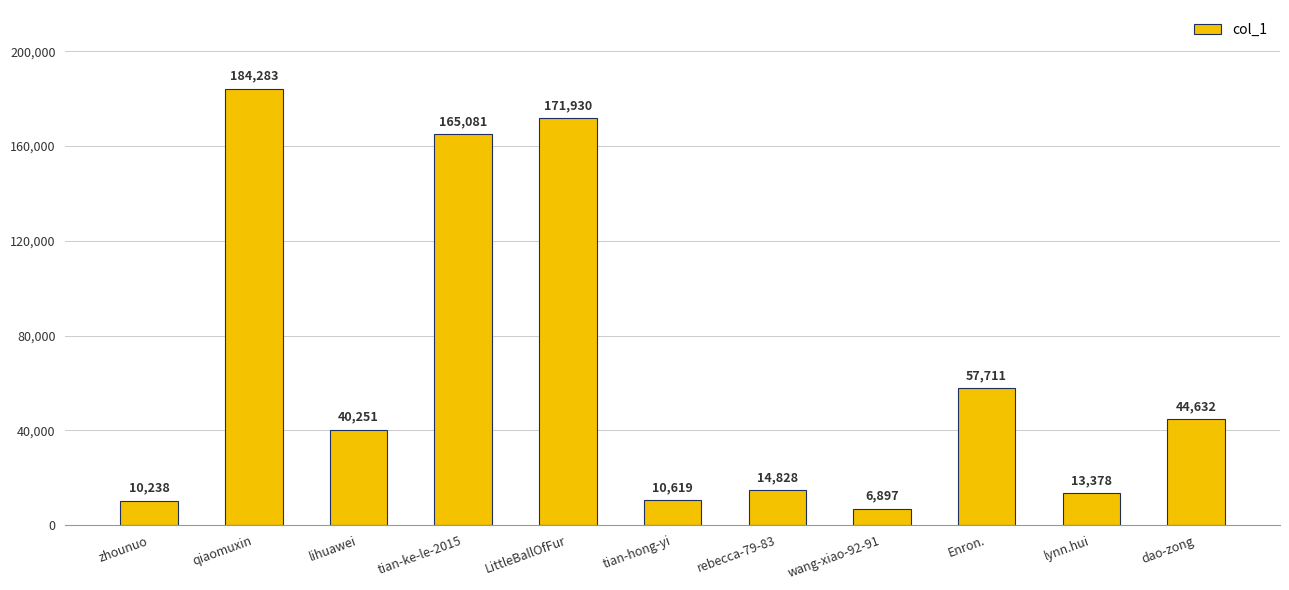

How many values are below 40251?

5